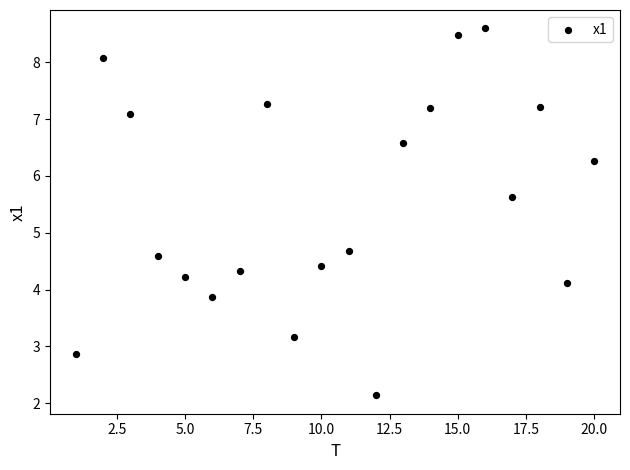

What Y value in the scatter plot is closest to 5?

4.7